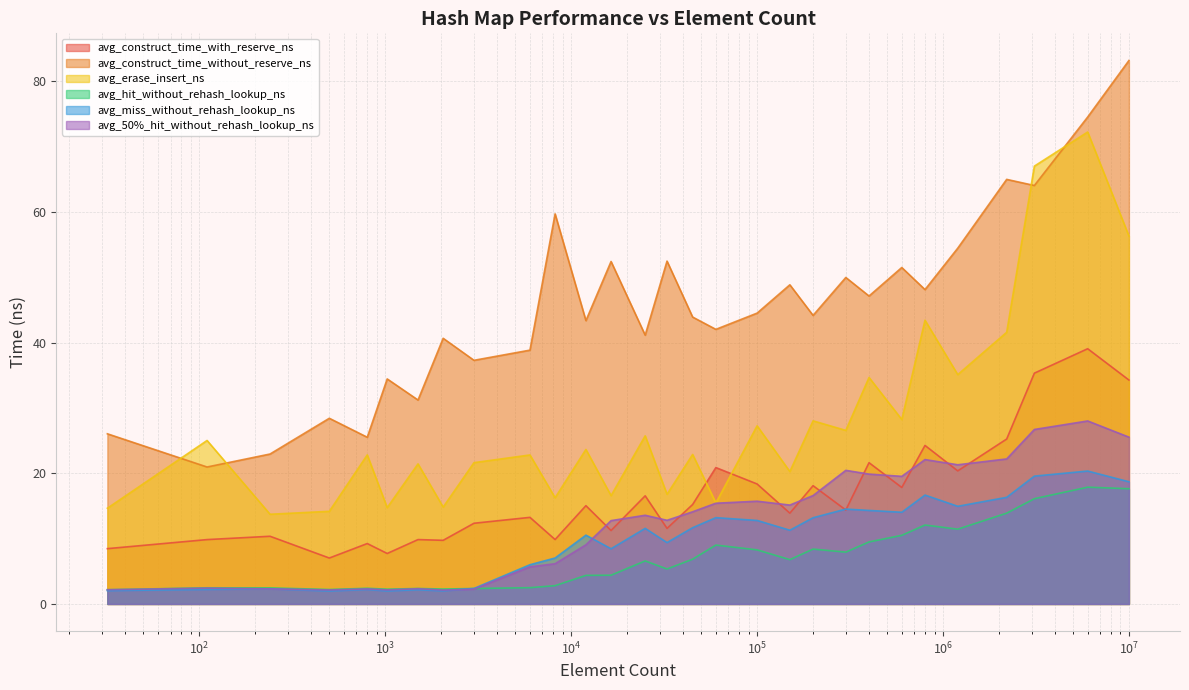

The value of avg_50%_hit_without_rehash_lookup_ns at 600000 is 10.5. True or false?

False